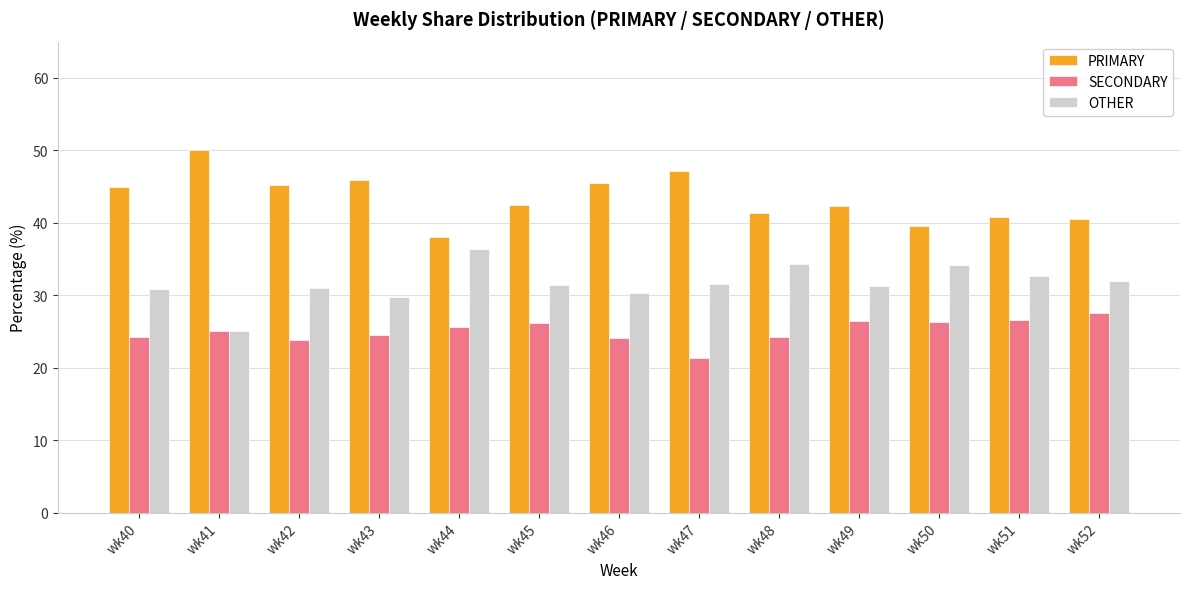

At how many categories does at least one series exceed 23?

13